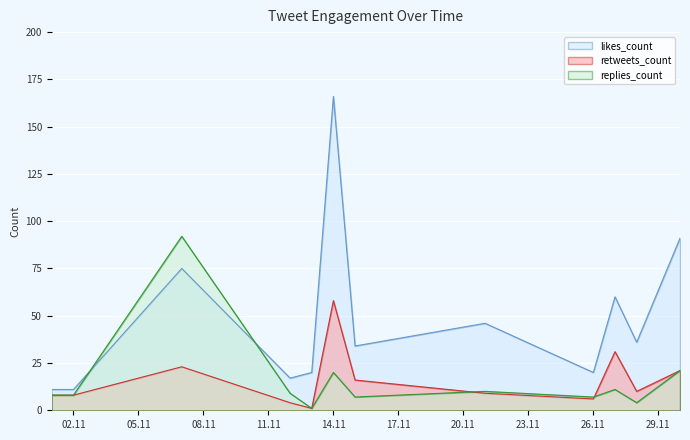

True or false: retweets_count and likes_count cross at least once.

False